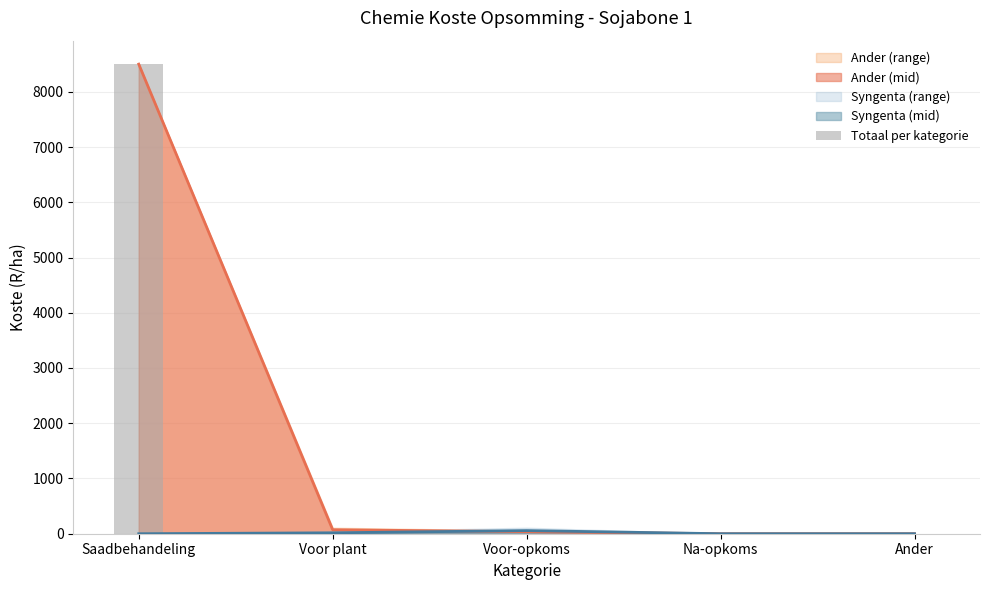

How many positive values are there?

1